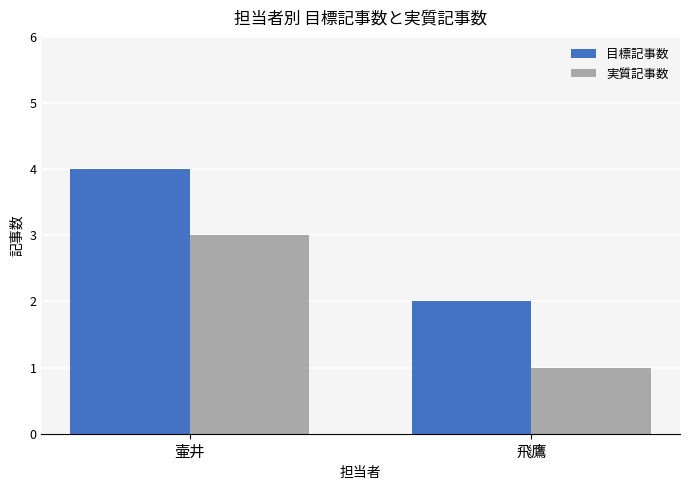

List the series in order of their peak value, highest first.

目標記事数, 実質記事数